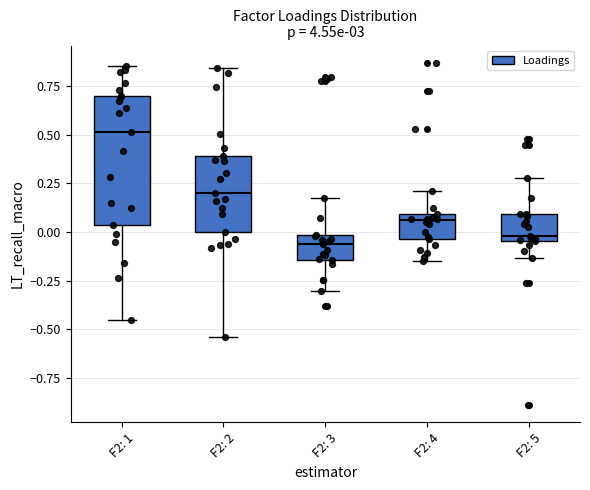

Which box is the tallest, from its lower edge to its upper edge?

F2: 1